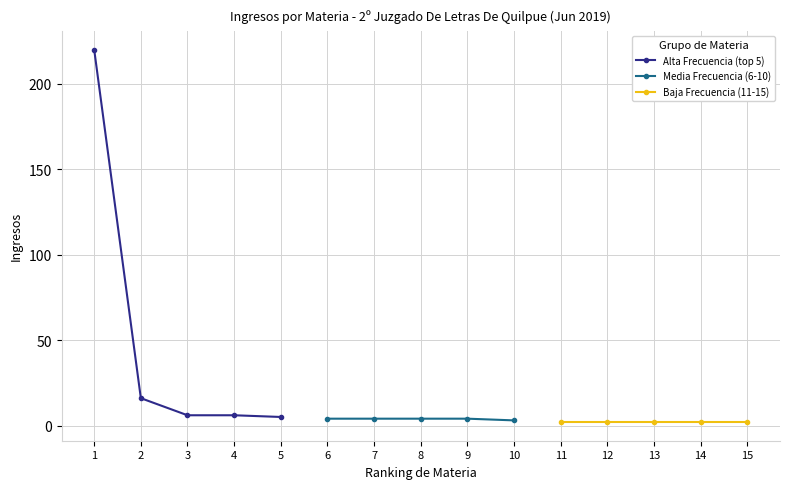

What is the maximum value shown in the chart?

220